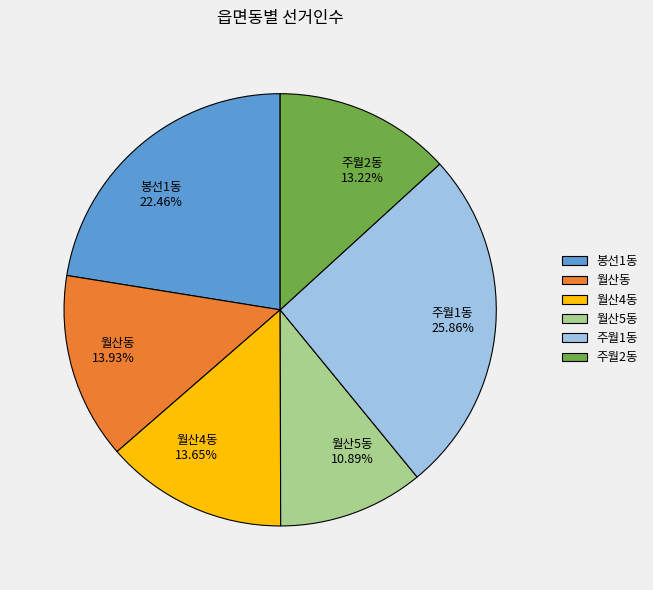

Count the number of slices in the pie.

6